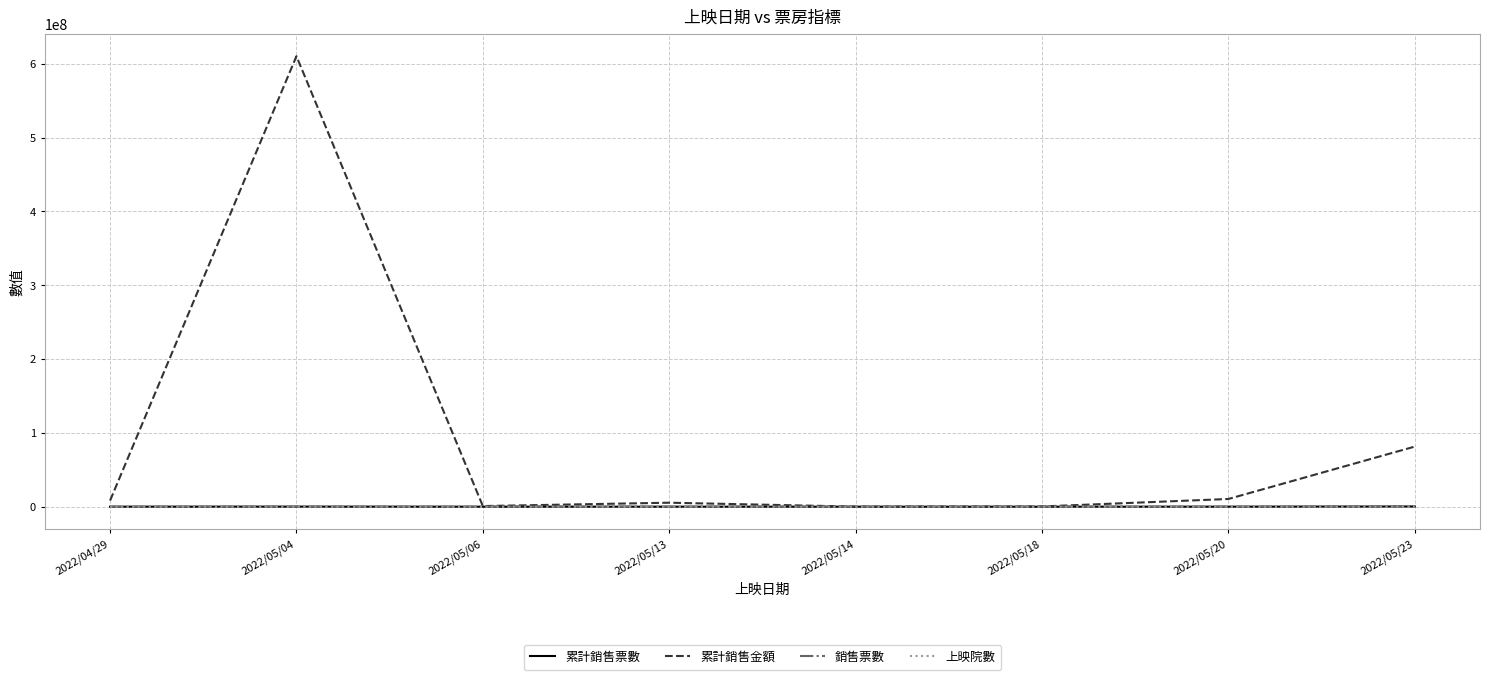

What is the difference between the 累計銷售票數 values at 2022/05/18 and 2022/05/04?

113583